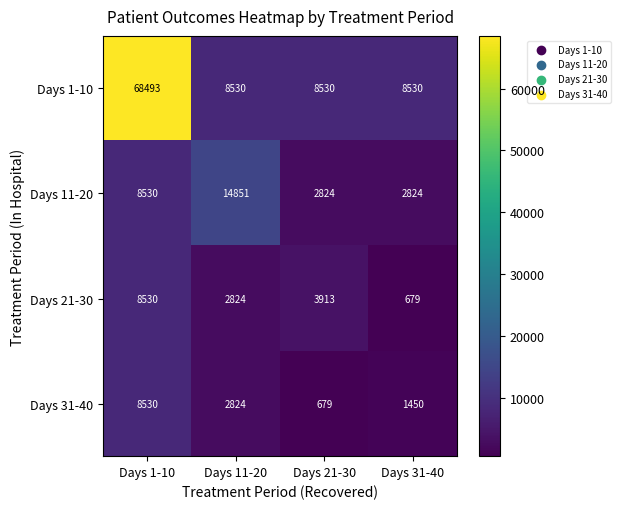

Which series has the largest range (max minus min)?

Days 1-10